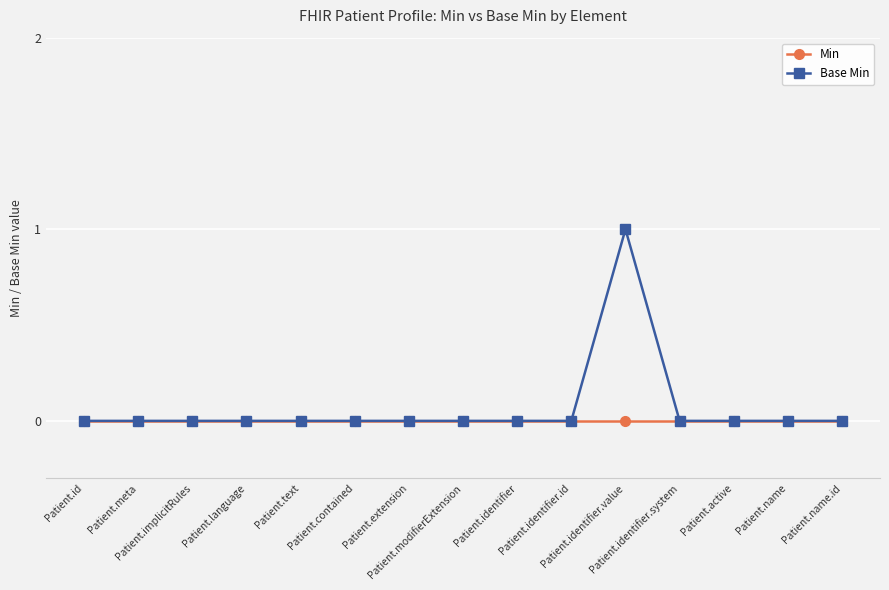

What is the label of the 2nd point from the right?

Patient.name